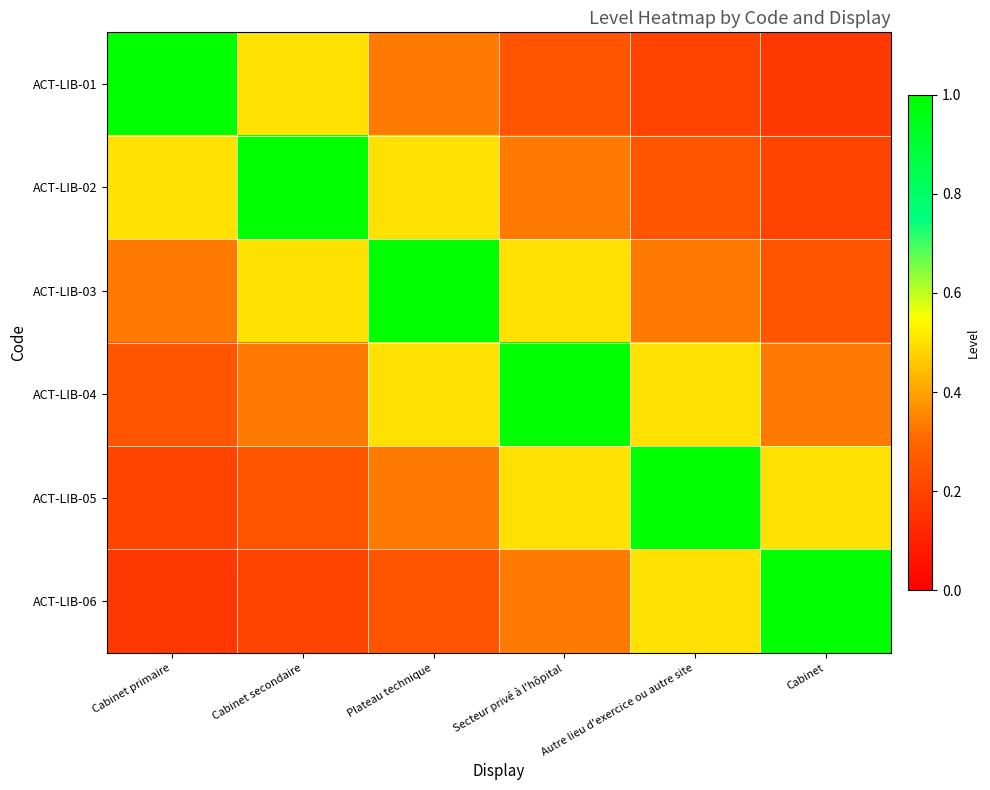

Which series has the largest range (max minus min)?

ACT-LIB-01